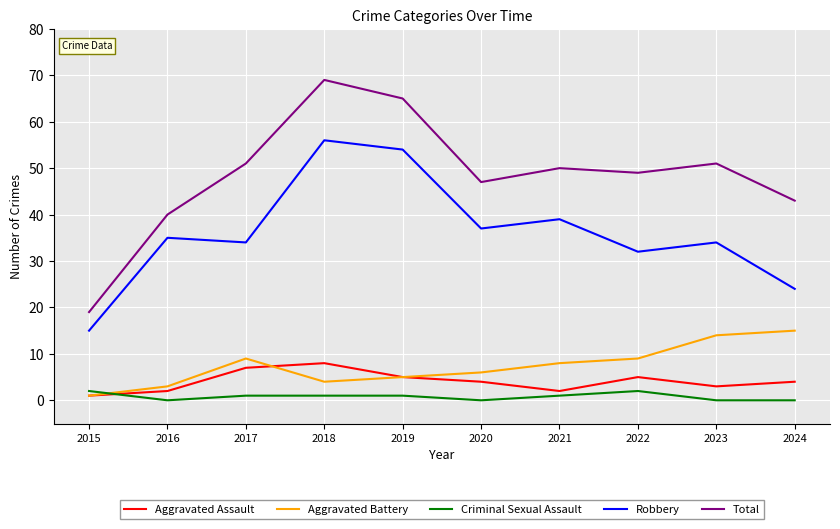

What is the spread (max minus min) of values at 2022?

47